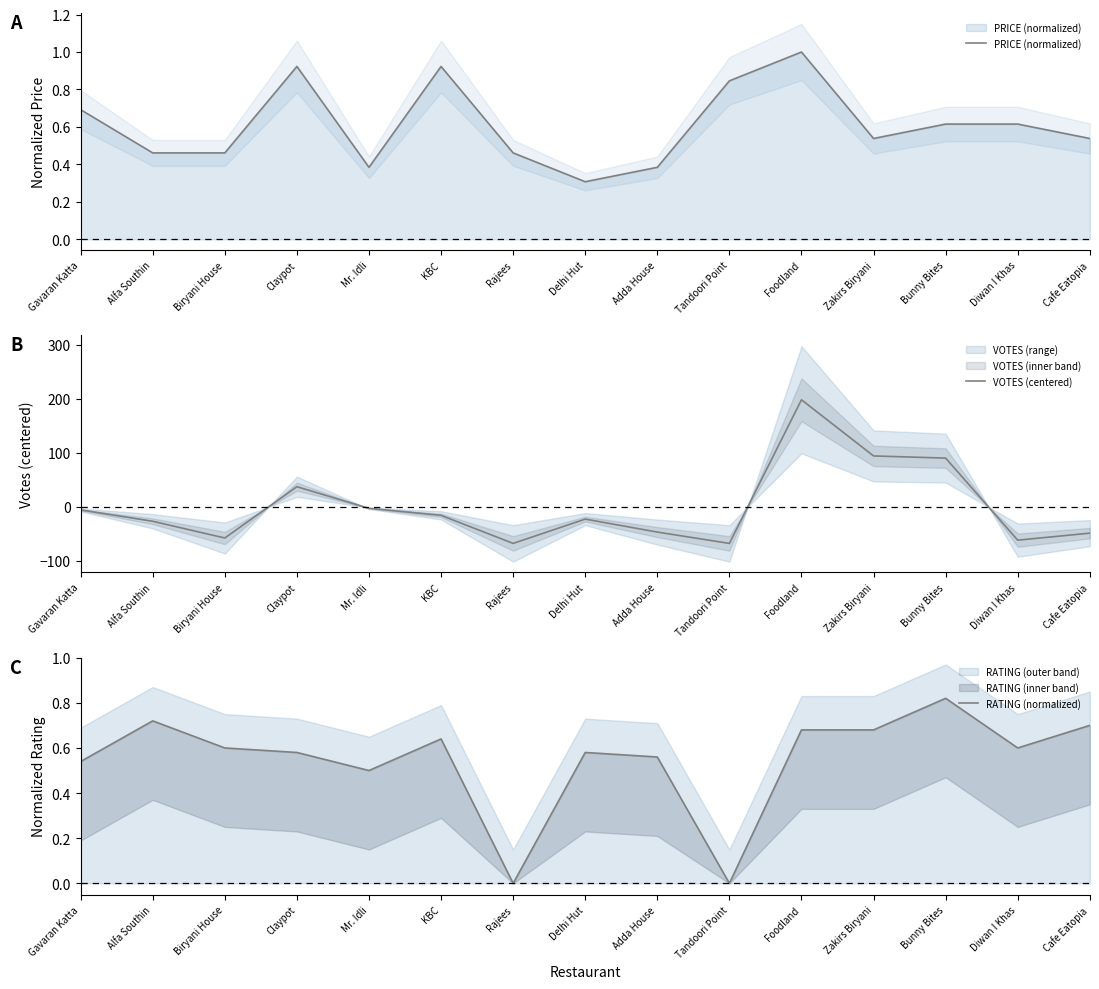

Reading right to left, transcribe all the data shown in this chart.

PRICE (normalized): Cafe Eatopia=0.5	Diwan I Khas=0.6	Bunny Bites=0.6	Zakirs Biryani=0.5	Foodland=1.0	Tandoori Point=0.8	Adda House=0.4	Delhi Hut=0.3	Rajees=0.5	KBC=0.9	Mr. Idli=0.4	Claypot=0.9	Biryani House=0.5	Alfa Southin=0.5	Gavaran Katta=0.7
VOTES (centered): Cafe Eatopia=-48.5	Diwan I Khas=-61.5	Bunny Bites=90.5	Zakirs Biryani=94.5	Foodland=198.5	Tandoori Point=-67.5	Adda House=-46.5	Delhi Hut=-22.5	Rajees=-67.5	KBC=-15.5	Mr. Idli=-2.5	Claypot=37.5	Biryani House=-57.5	Alfa Southin=-26.5	Gavaran Katta=-5.5
RATING (normalized): Cafe Eatopia=0.7	Diwan I Khas=0.6	Bunny Bites=0.8	Zakirs Biryani=0.7	Foodland=0.7	Tandoori Point=0.0	Adda House=0.6	Delhi Hut=0.6	Rajees=0.0	KBC=0.6	Mr. Idli=0.5	Claypot=0.6	Biryani House=0.6	Alfa Southin=0.7	Gavaran Katta=0.5